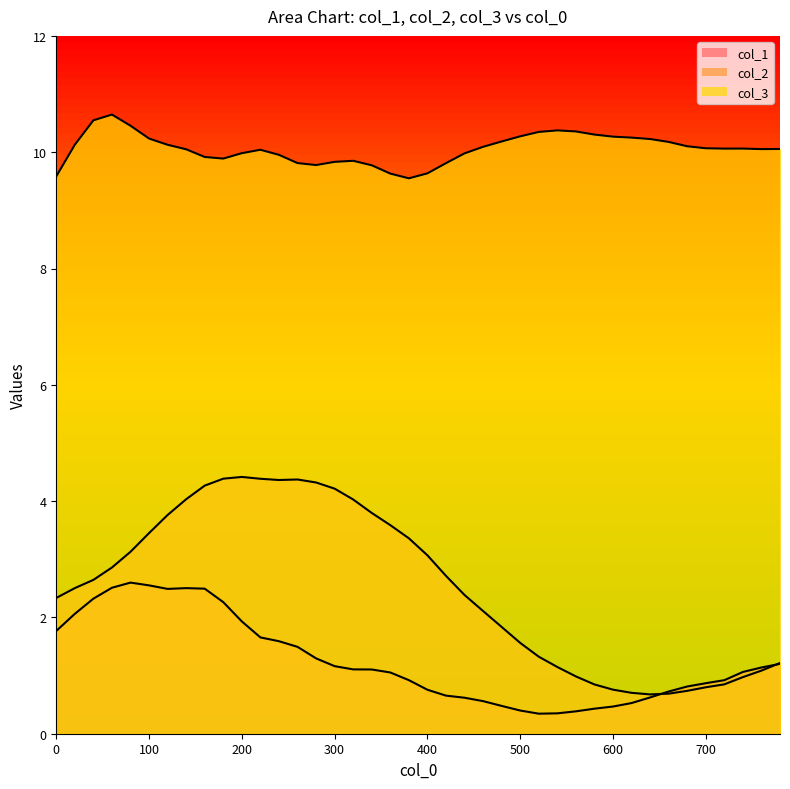

What is the average value of the col_1 series?

1.3